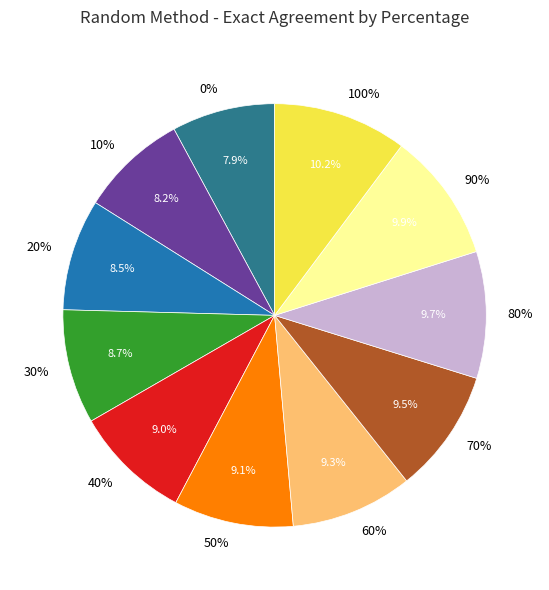

Is there any slice that represents more than half of the pie?

No